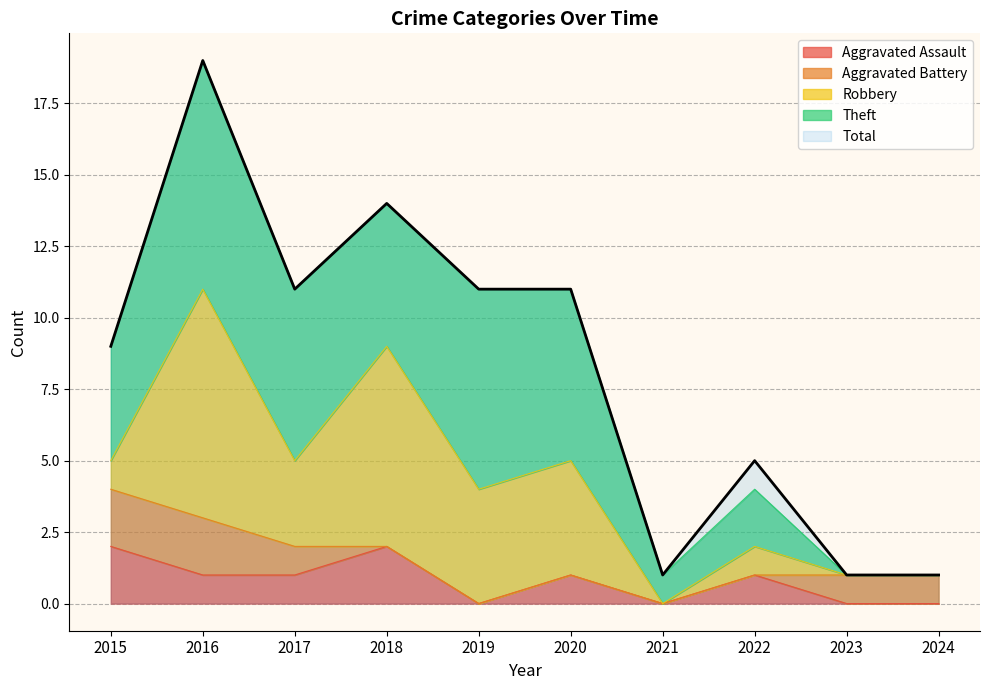

True or false: Theft has more than 0 interior local peaks.

True